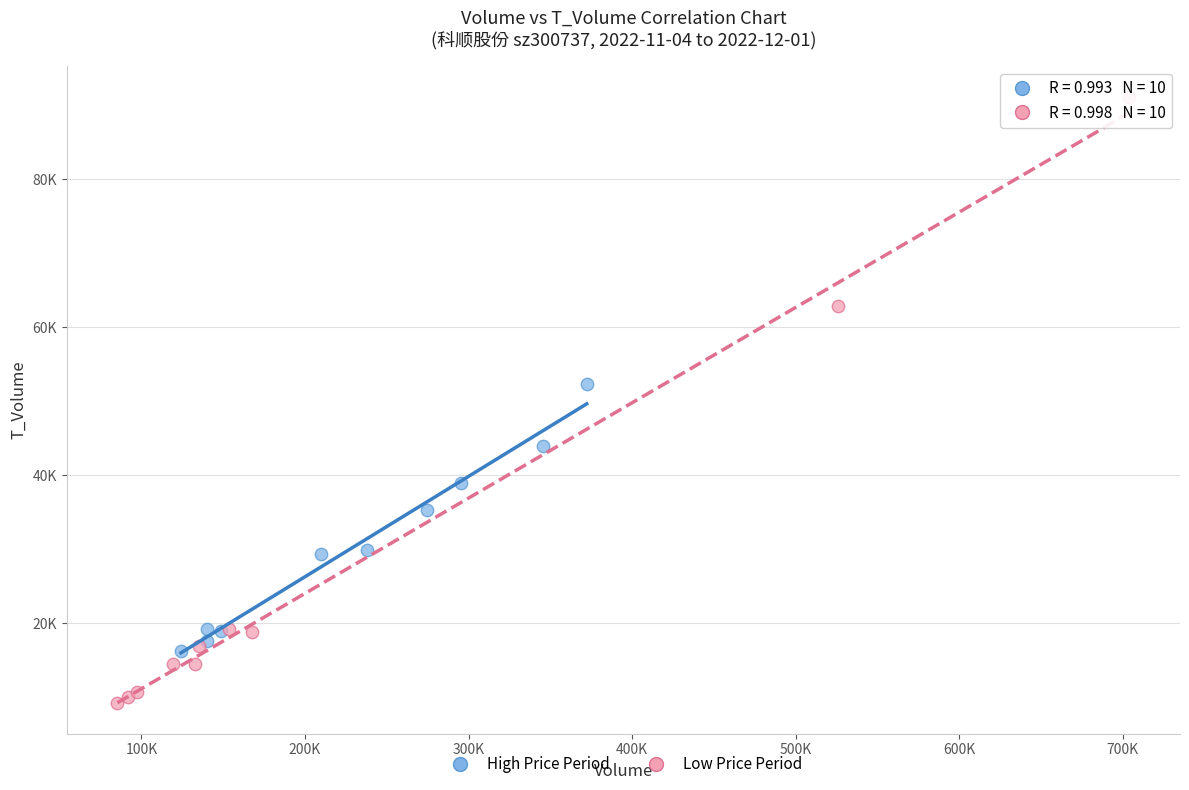

Which series reaches the minimum Y coordinate?

Low Price Period